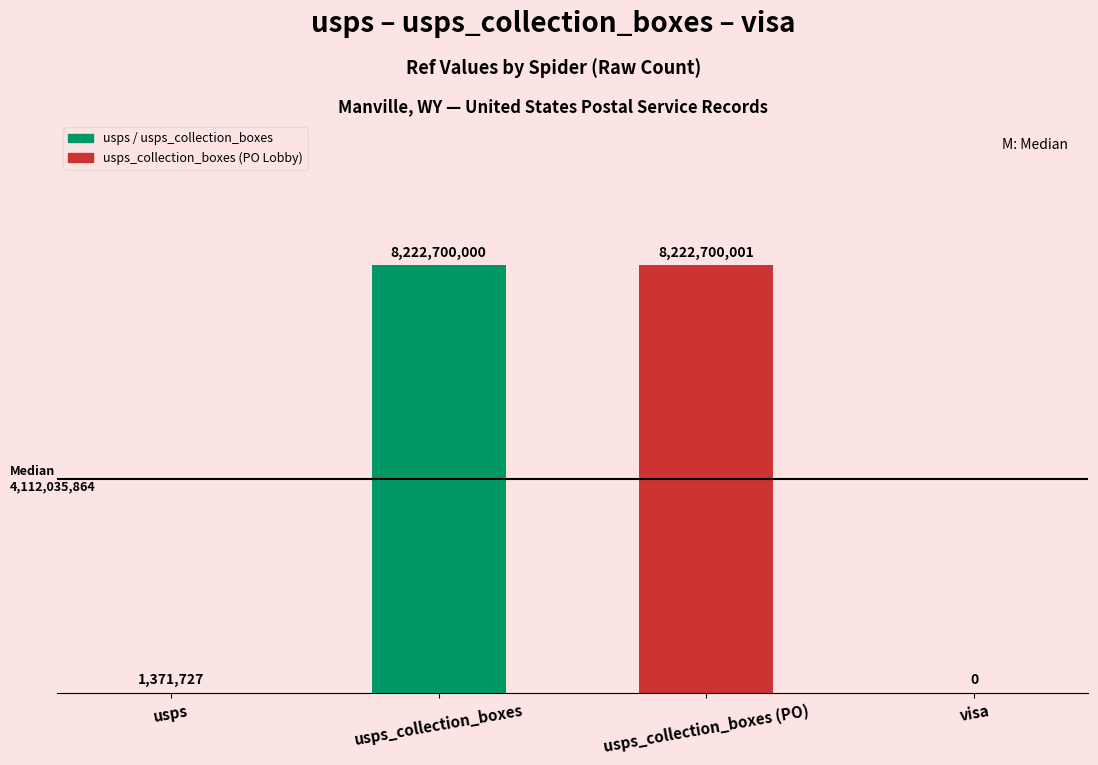

What is the greatest value displayed?

8222700001